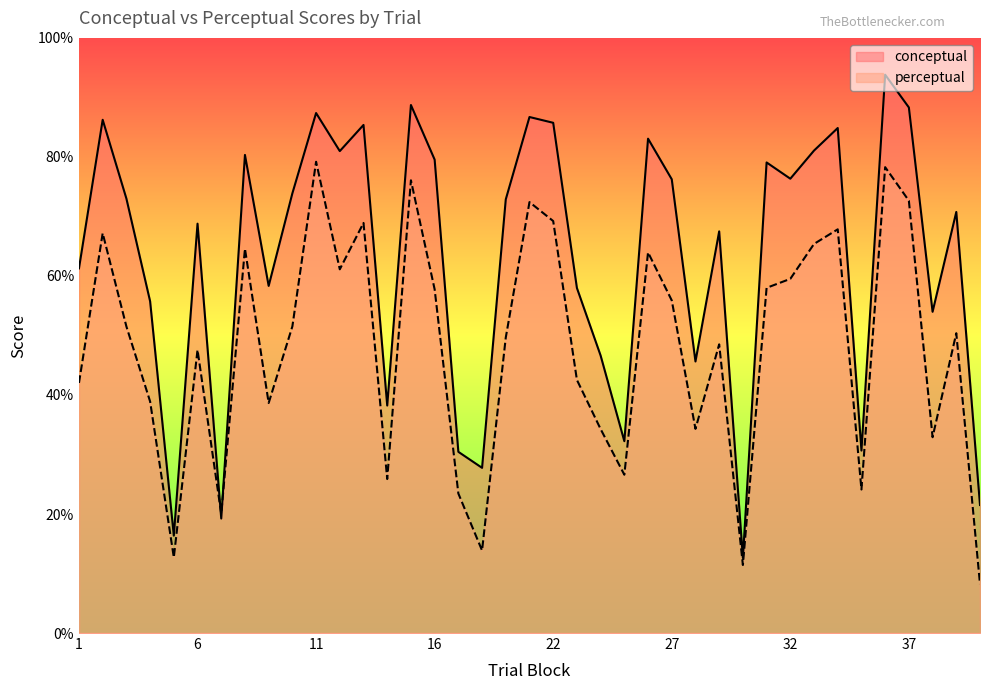

What is the minimum value shown in the chart?

8.2